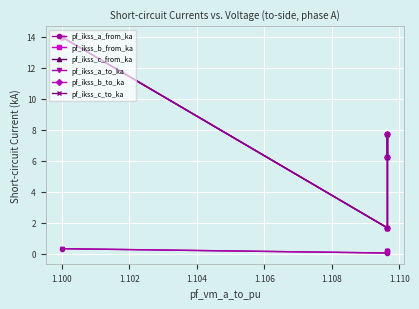

True or false: pf_ikss_a_to_ka and pf_ikss_c_from_ka cross at least once.

False